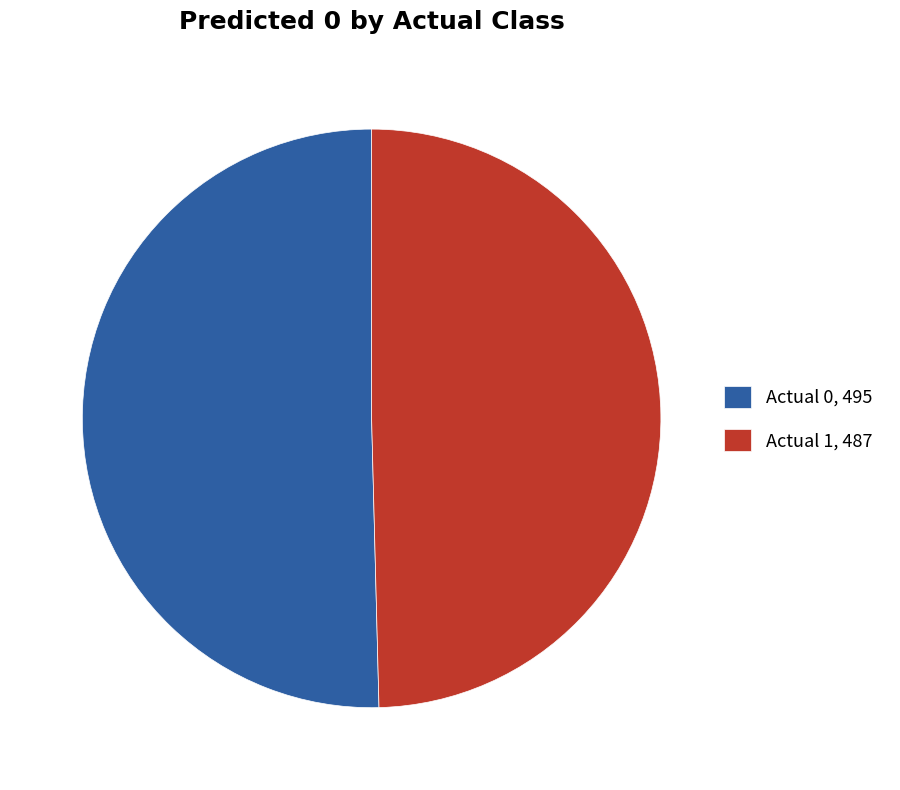

Approximately how many times larger is the value at Actual 1, 487 compared to Actual 0, 495?

1.0